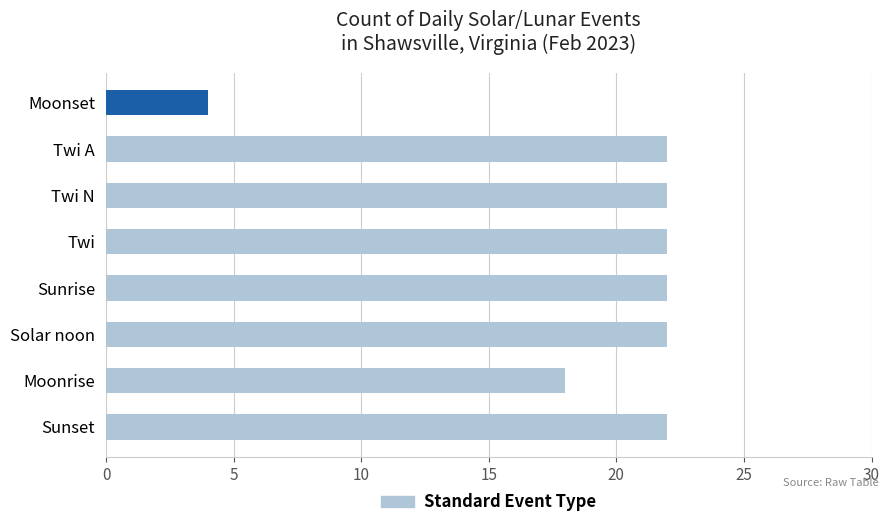

Where is the data nearest to the value 13?

Moonrise